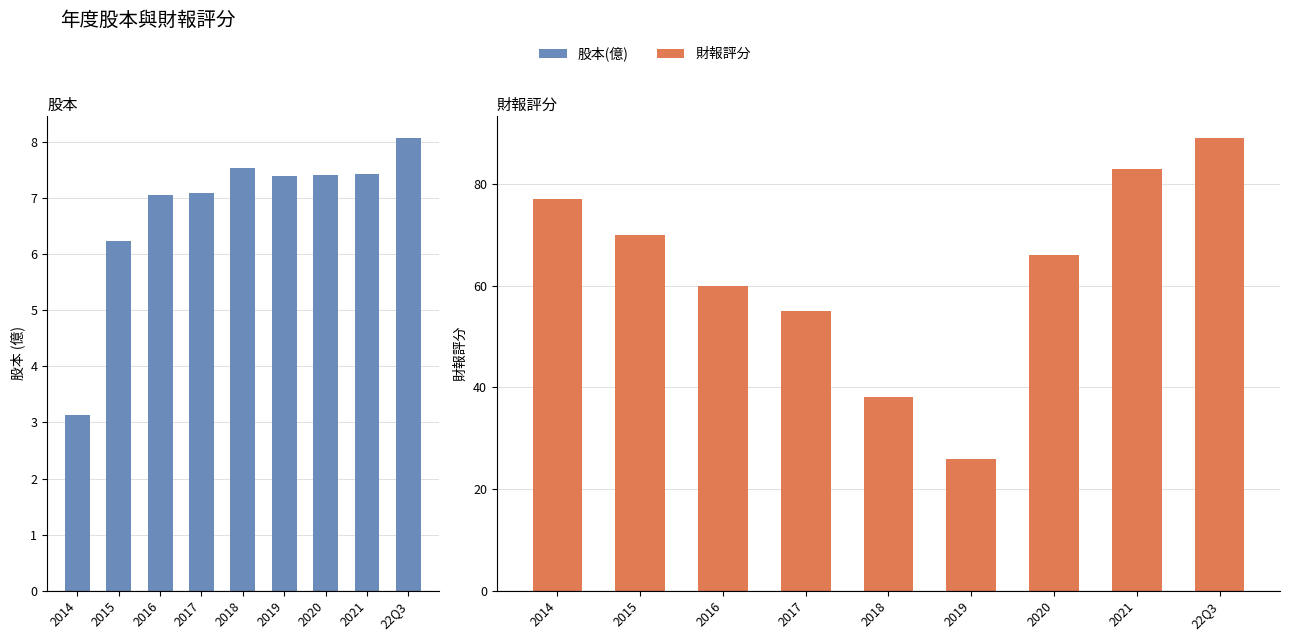

Which series has the widest spread of values?

財報評分